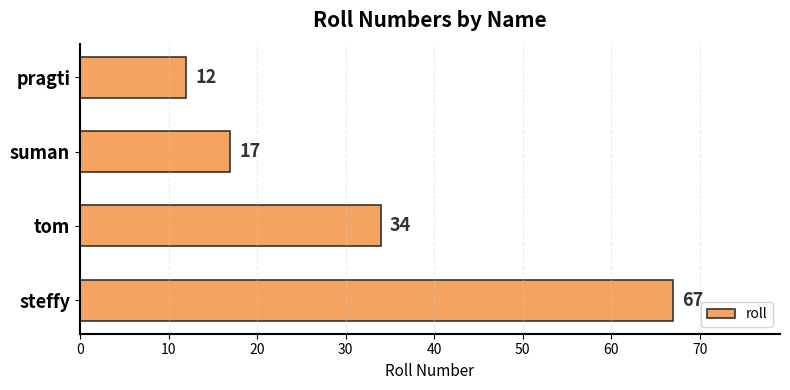

Which has a higher value, pragti or steffy?

steffy